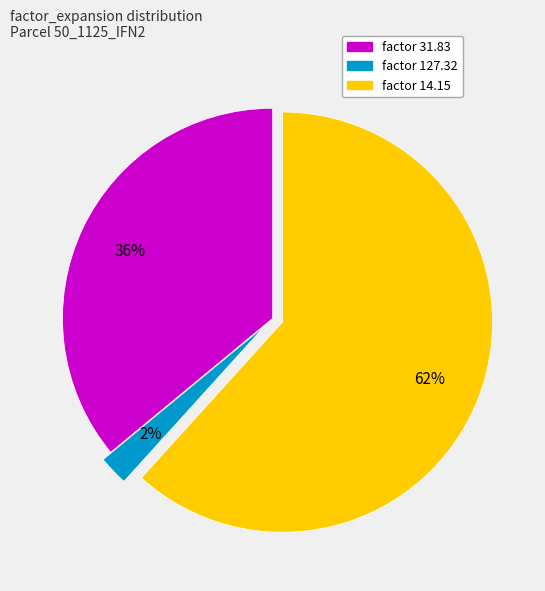

Does any single category account for the majority?

Yes